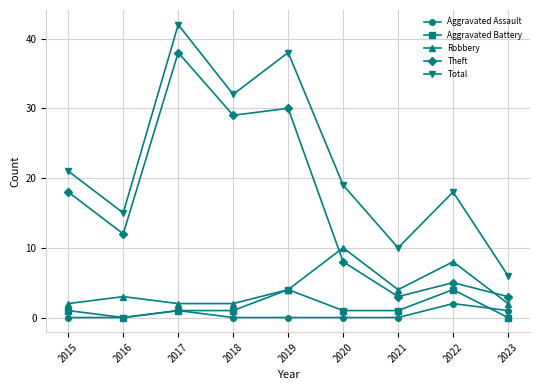

How many interior local valleys does the Total series have?

3